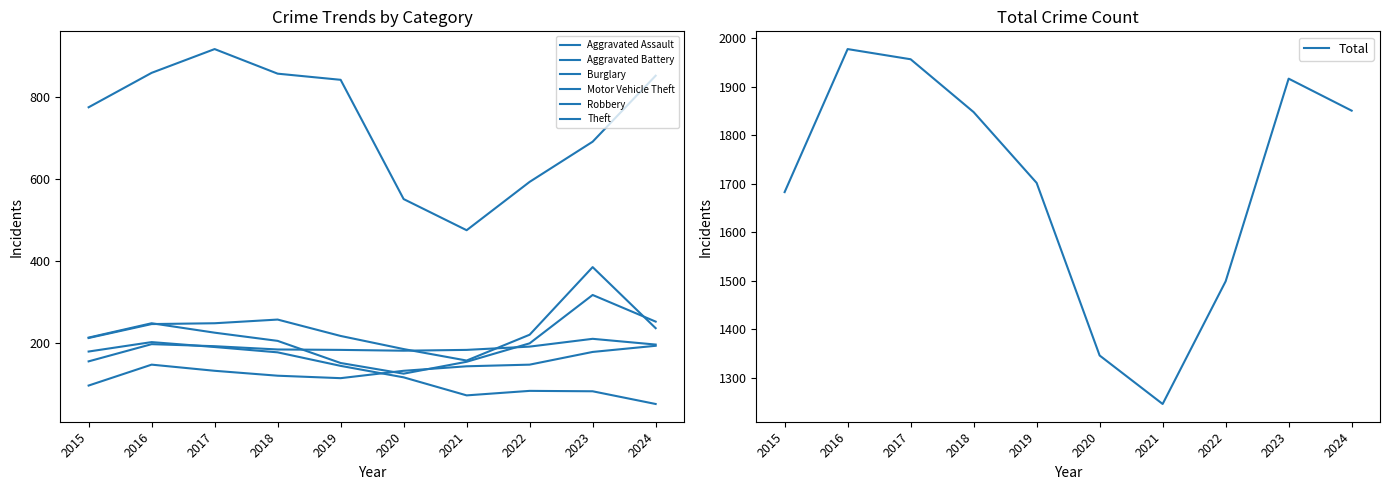

At which label is Burglary closest to 125?

2020